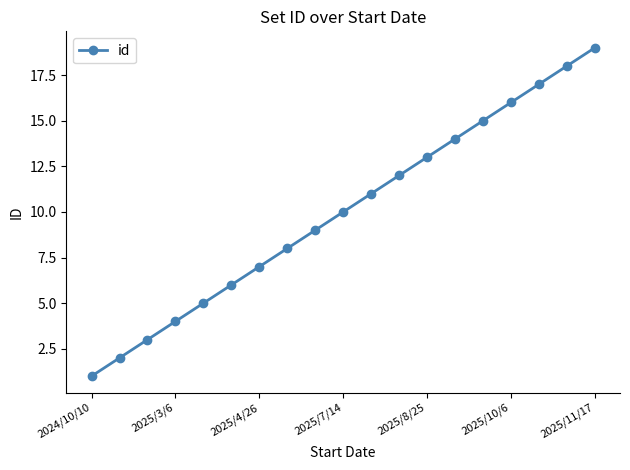

True or false: there are more than 1 points higher than both neighbors.

False